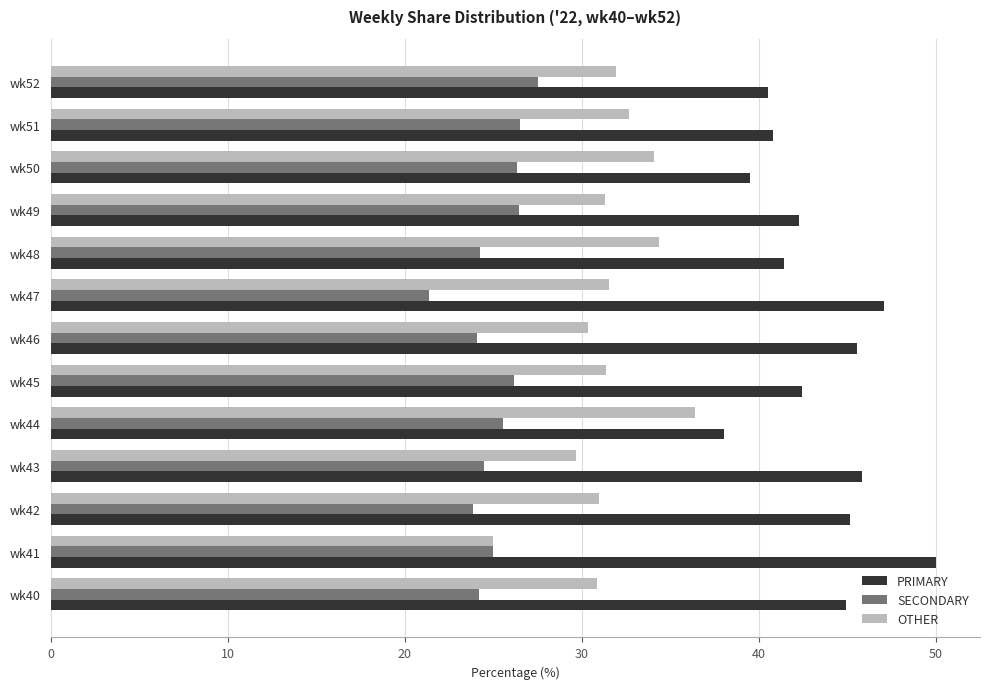

Which category has the lowest value in the SECONDARY series?

wk47